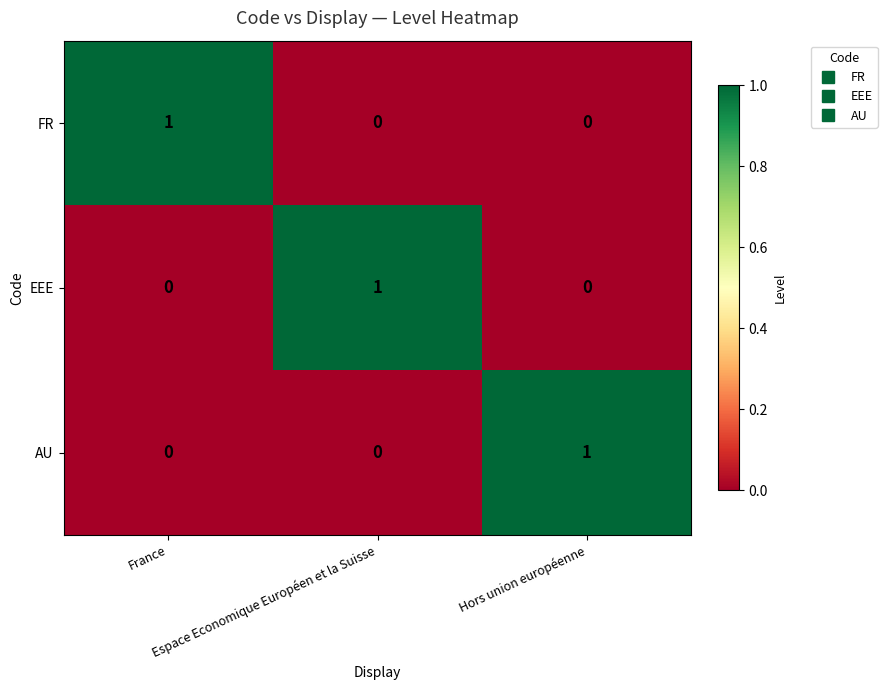

How many data points does each series have?

3